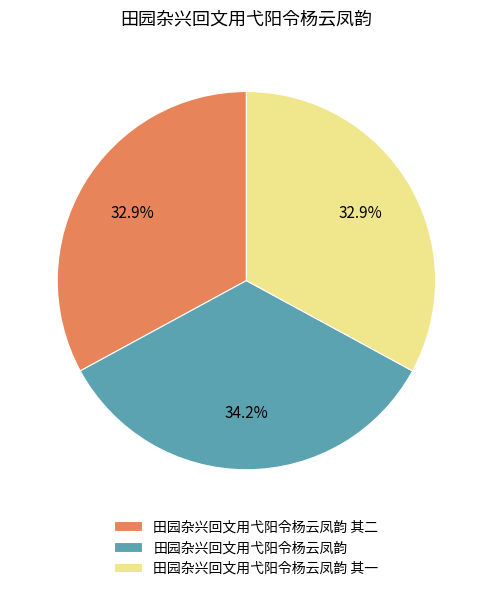

Which category has the biggest portion of the pie?

田园杂兴回文用弋阳令杨云凤韵